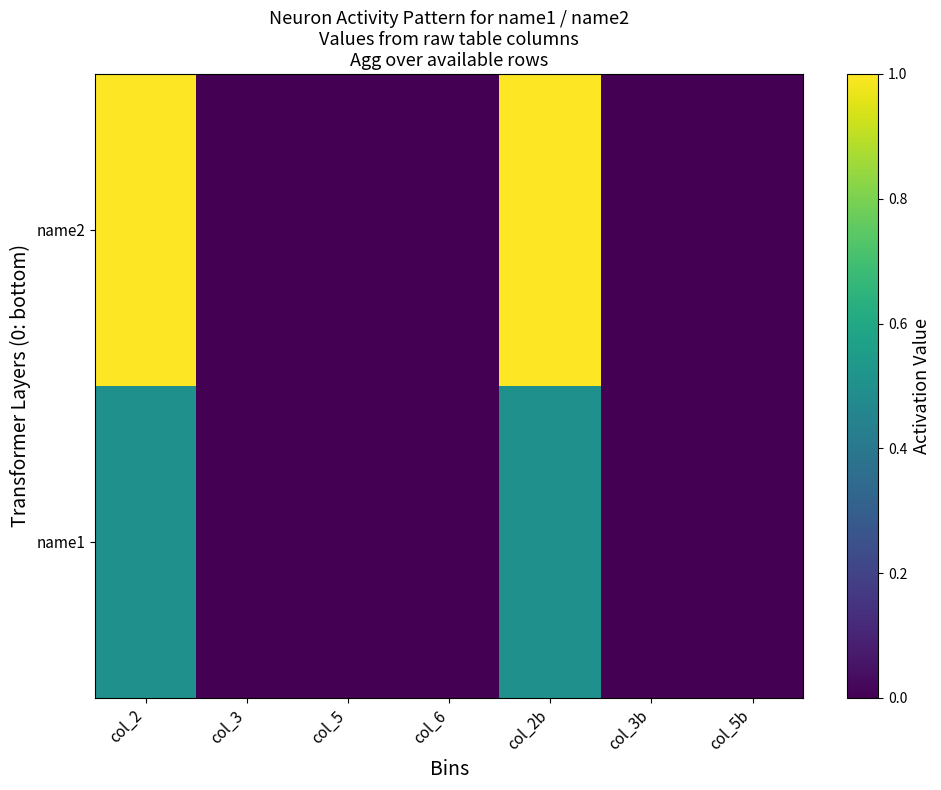

How many data points does each series have?

7